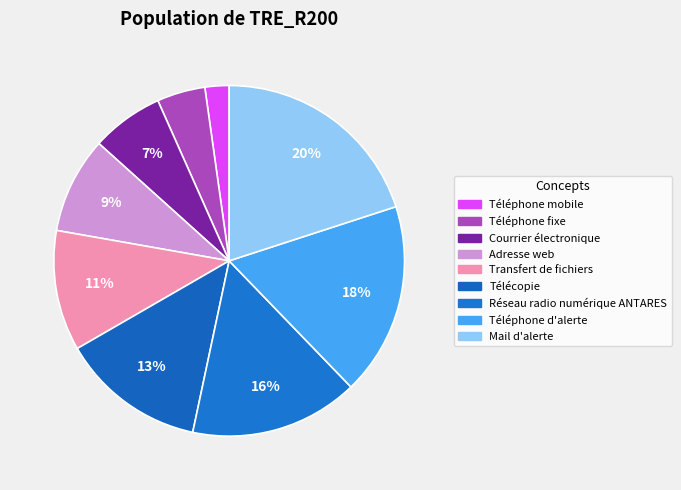

Do Téléphone mobile and Réseau radio numérique ANTARES together represent more than half of the pie?

No